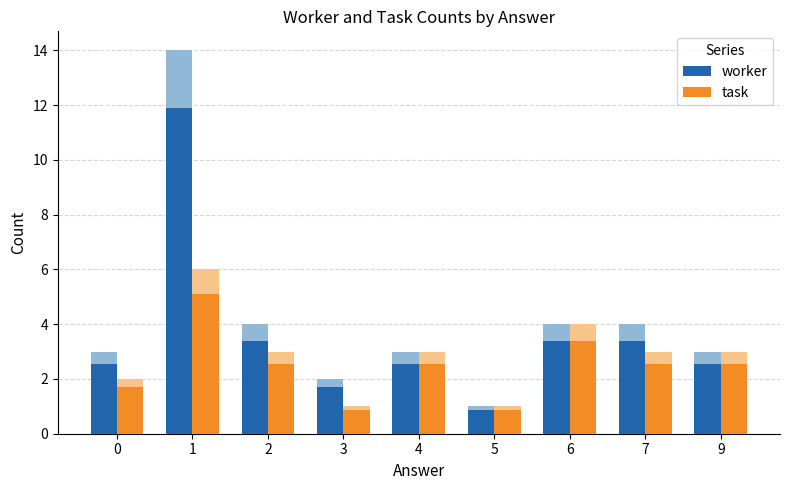

What is the value of the worker bar at the 3rd from the left?

3.4